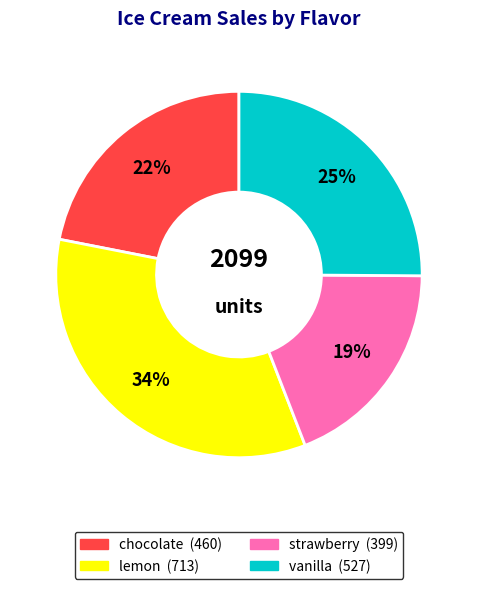

To the nearest percent, what is the average slice percentage?

25%